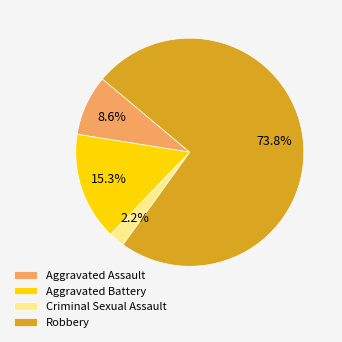

What portion of the pie excludes Aggravated Assault?

91.4%